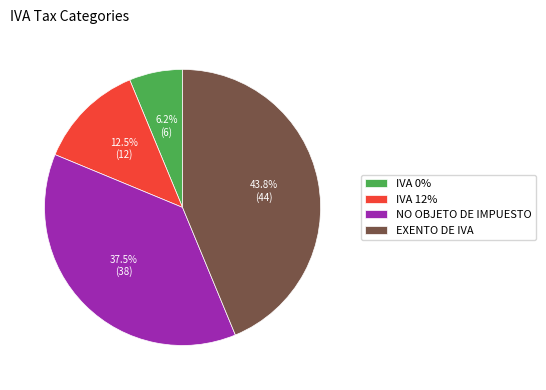

Rank the categories by value from highest to lowest.

EXENTO DE IVA, NO OBJETO DE IMPUESTO, IVA 12%, IVA 0%